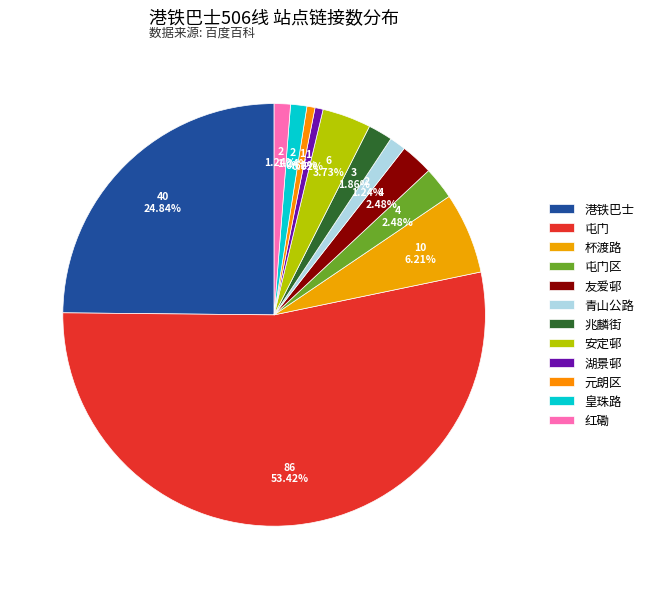

Which slice represents more than half of the pie?

屯门